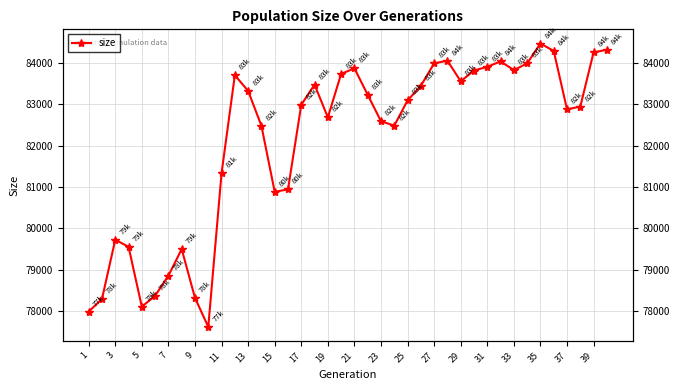

How many values exceed 83094?

19